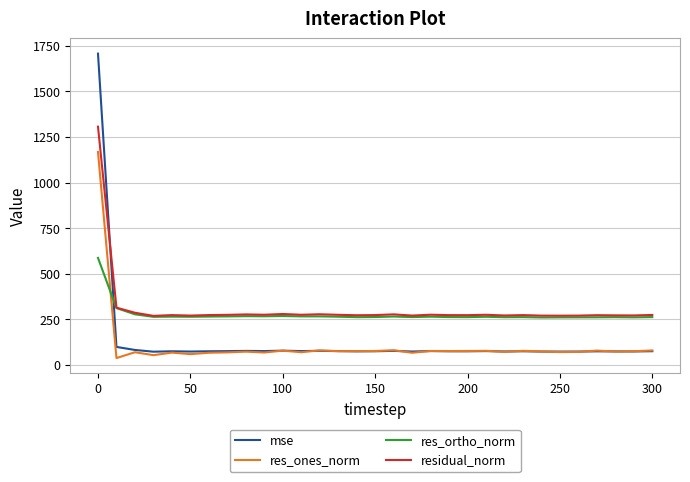

Which series has the widest spread of values?

mse